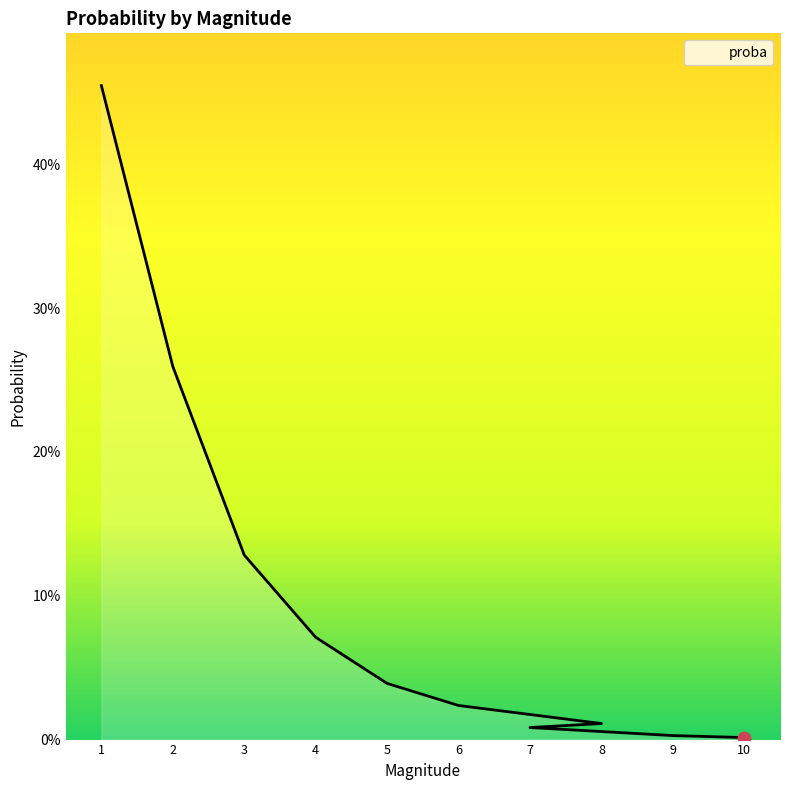

Between 4 and 5, which is larger?

4